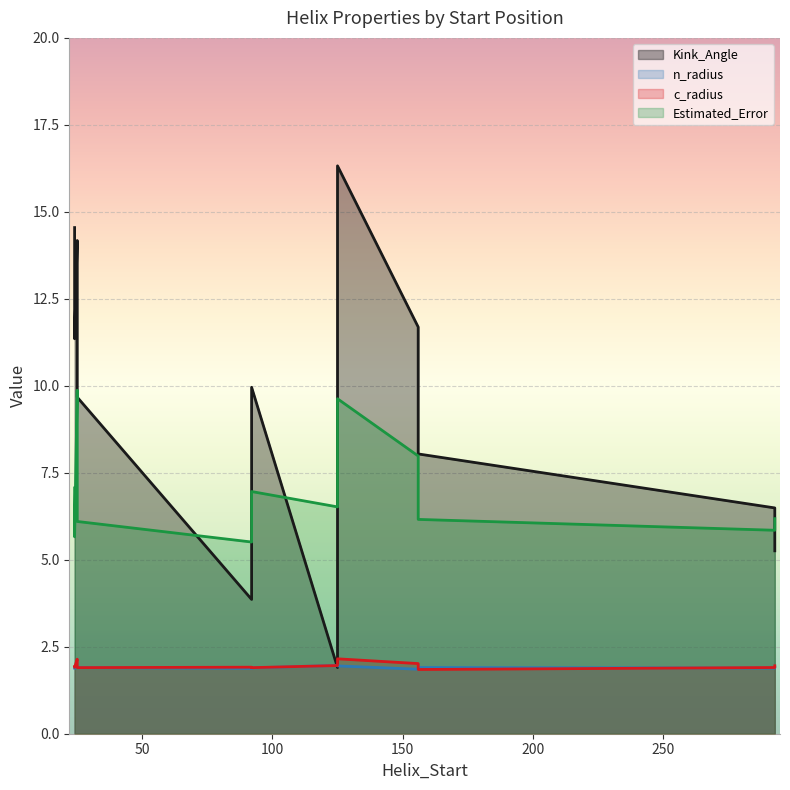

Reading left to right, extract all data points from this chart.

Kink_Angle: 24=14.5	25=14.2	25=9.7	24=11.4	92=3.9	92=10.0	125=1.9	125=16.3	156=11.7	156=8.0	293=6.5	293=5.3
n_radius: 24=1.9	25=1.9	25=1.9	24=1.9	92=1.9	92=1.9	125=2.0	125=1.9	156=1.9	156=1.9	293=1.9	293=1.9
c_radius: 24=1.9	25=2.1	25=1.9	24=1.9	92=1.9	92=1.9	125=2.0	125=2.2	156=2.0	156=1.8	293=1.9	293=2.0
Estimated_Error: 24=7.1	25=9.9	25=6.1	24=5.7	92=5.5	92=7.0	125=6.5	125=9.6	156=8.0	156=6.2	293=5.8	293=6.2